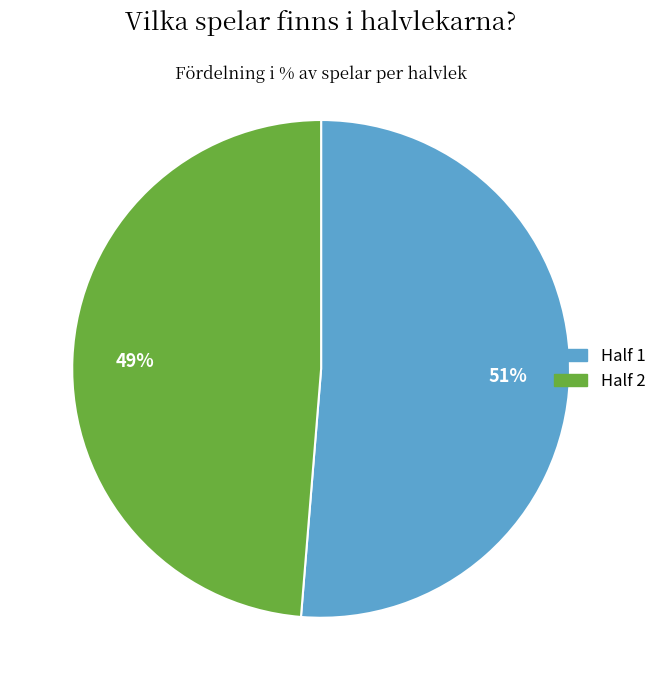

Combined, do Half 2 and Half 1 account for over 50%?

Yes